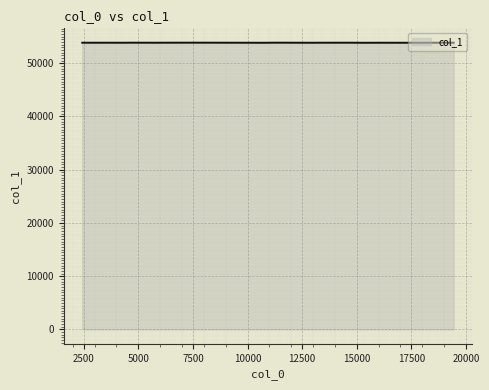

What is the minimum value shown in the chart?

53834